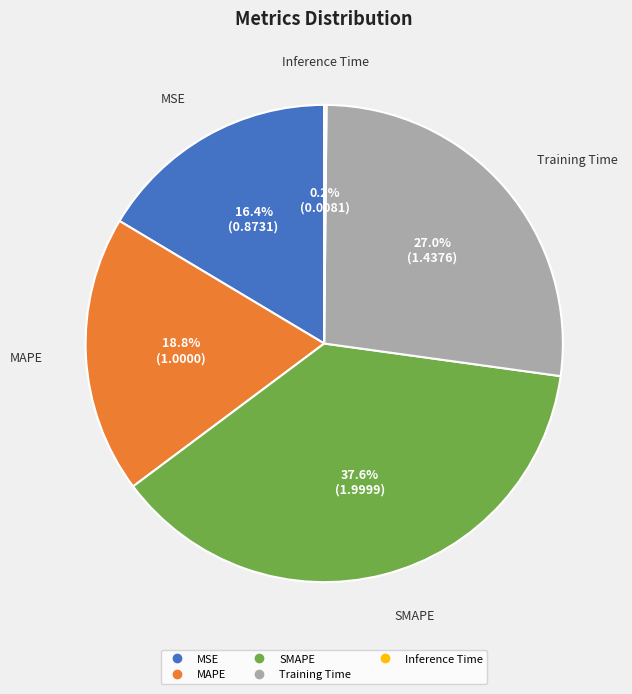

Combined, do SMAPE and Training Time account for over 50%?

Yes